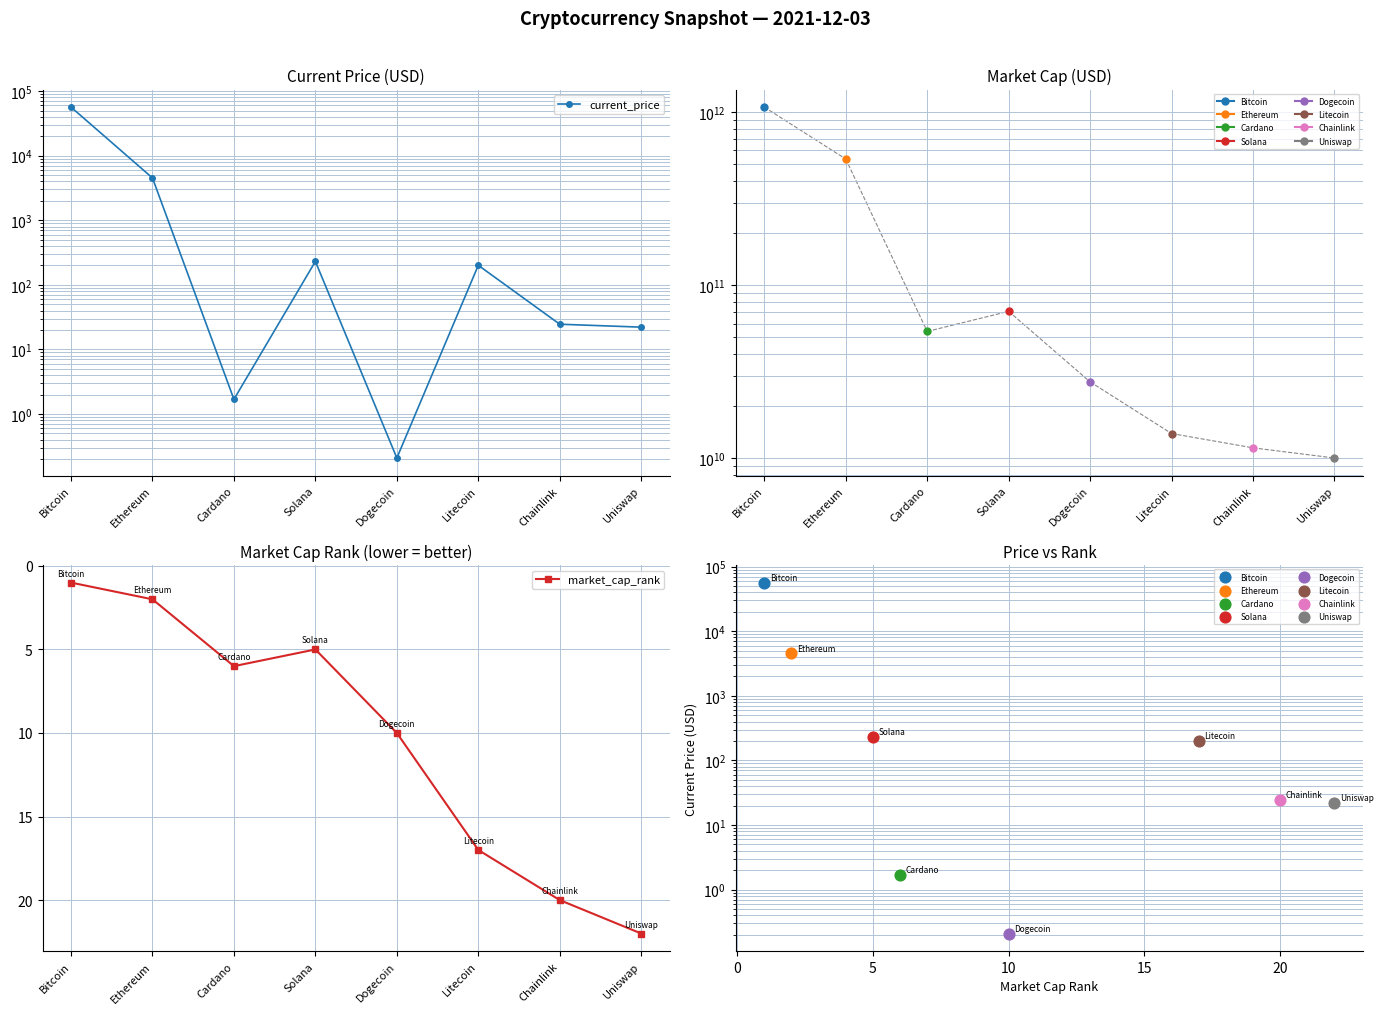

Is the value of market_cap_rank at Ethereum greater than the value of current_price at Chainlink?

No